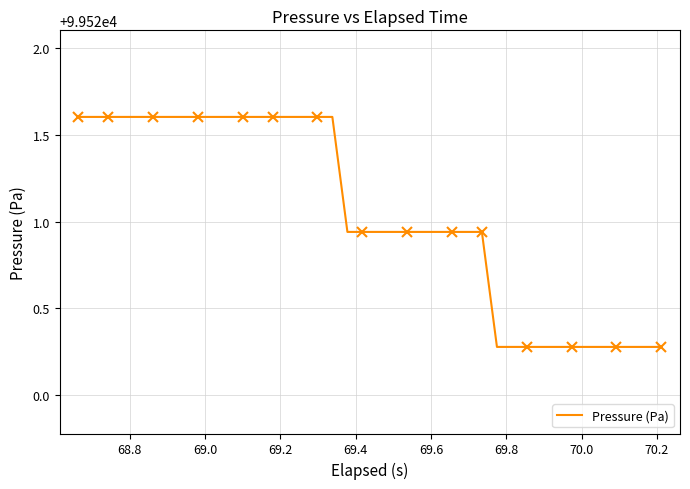

What is the difference between the second highest and second lowest values?

1.3